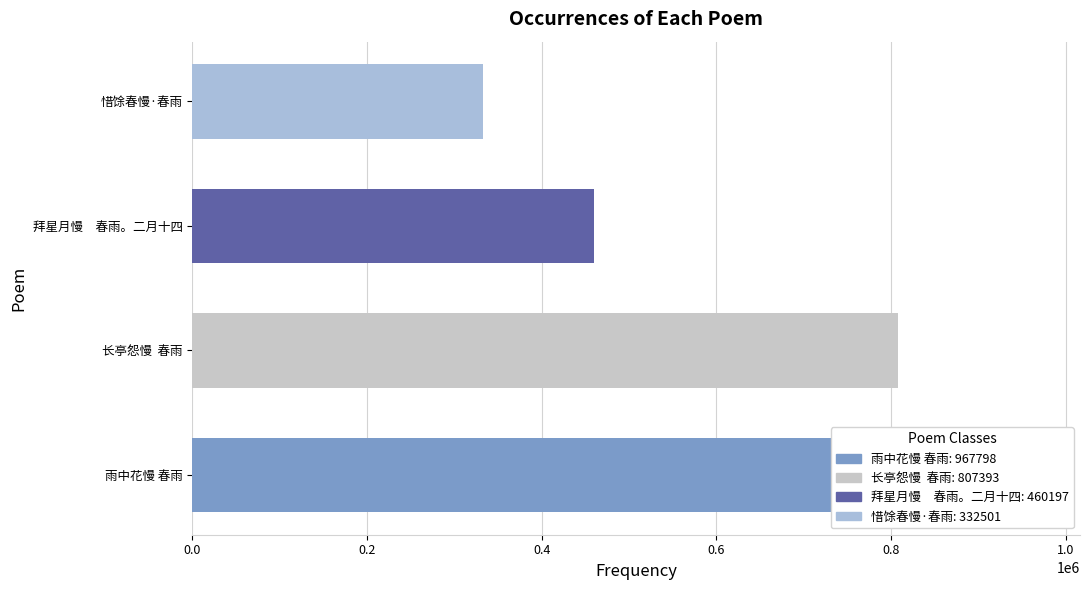

List the labels in order of value, smallest first.

惜馀春慢·春雨, 拜星月慢　春雨。二月十四, 长亭怨慢  春雨, 雨中花慢 春雨